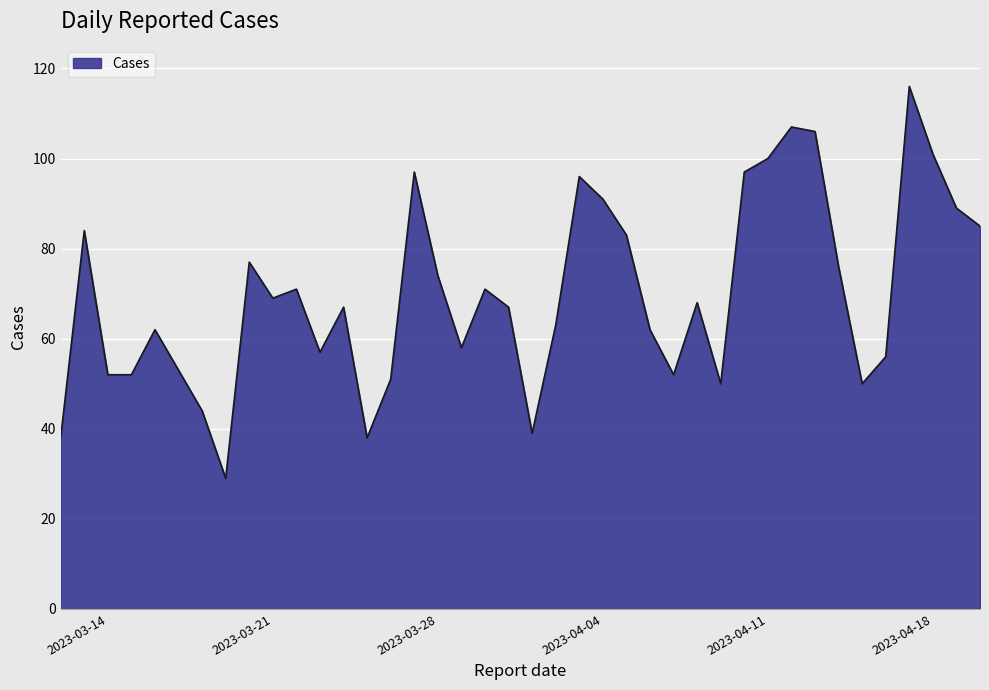

What is the sum of all values?

2798